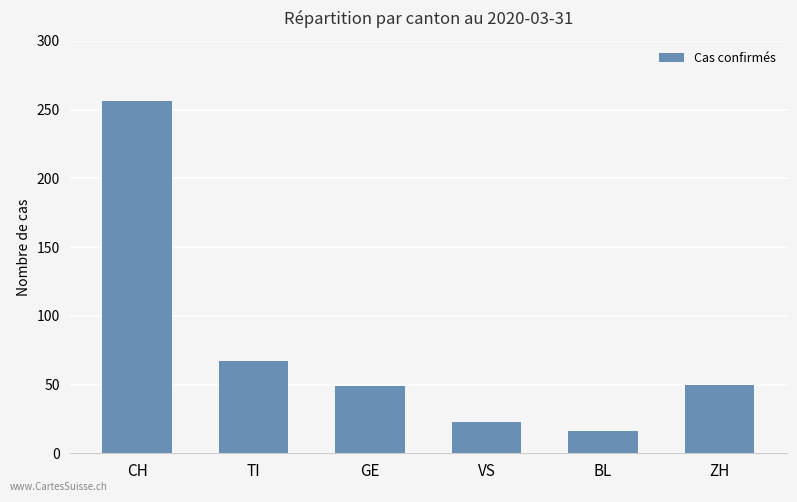

What is the difference between the values at VS and ZH?

27